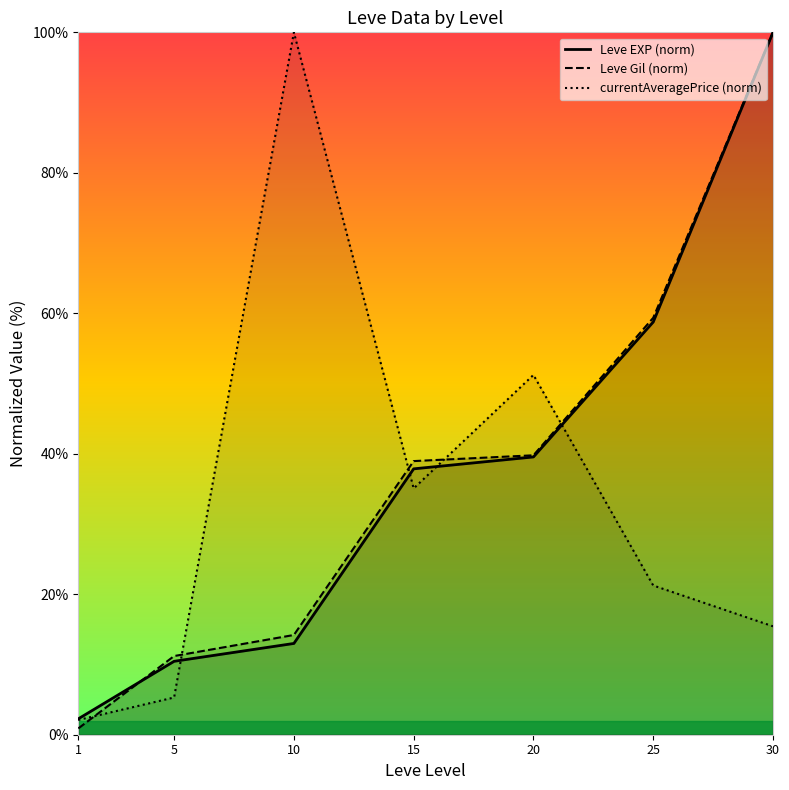

Which has a higher value, 30 or 15?

30